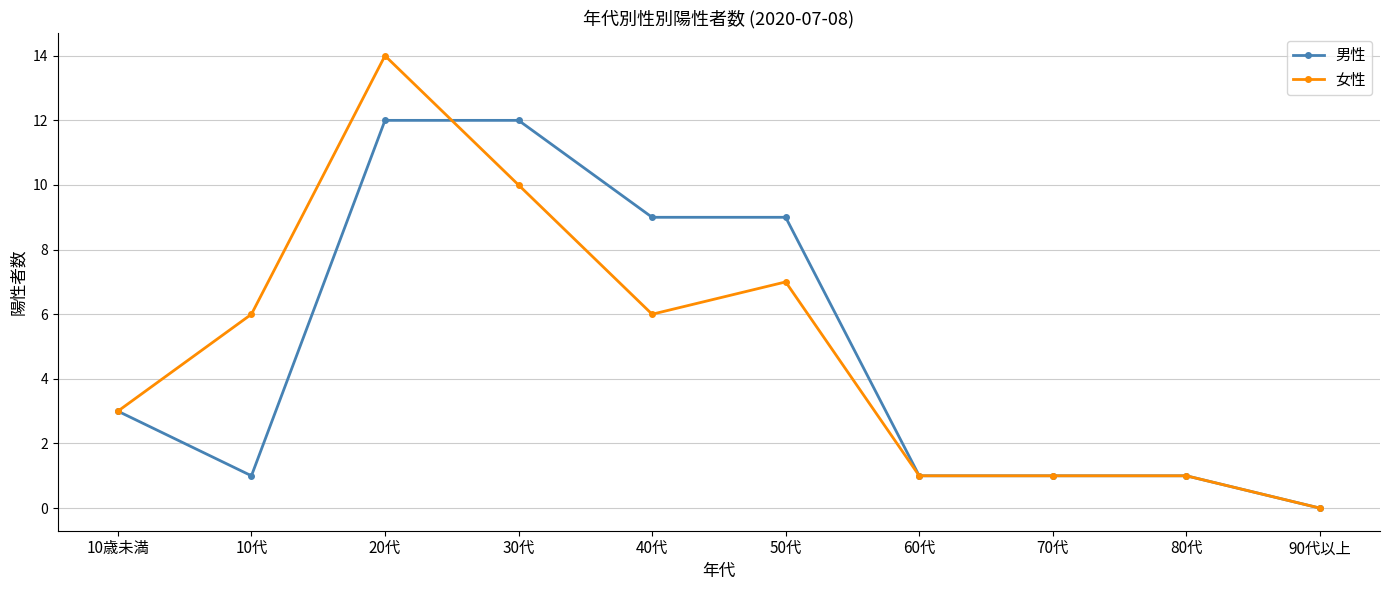

What is the maximum value for 女性?

14